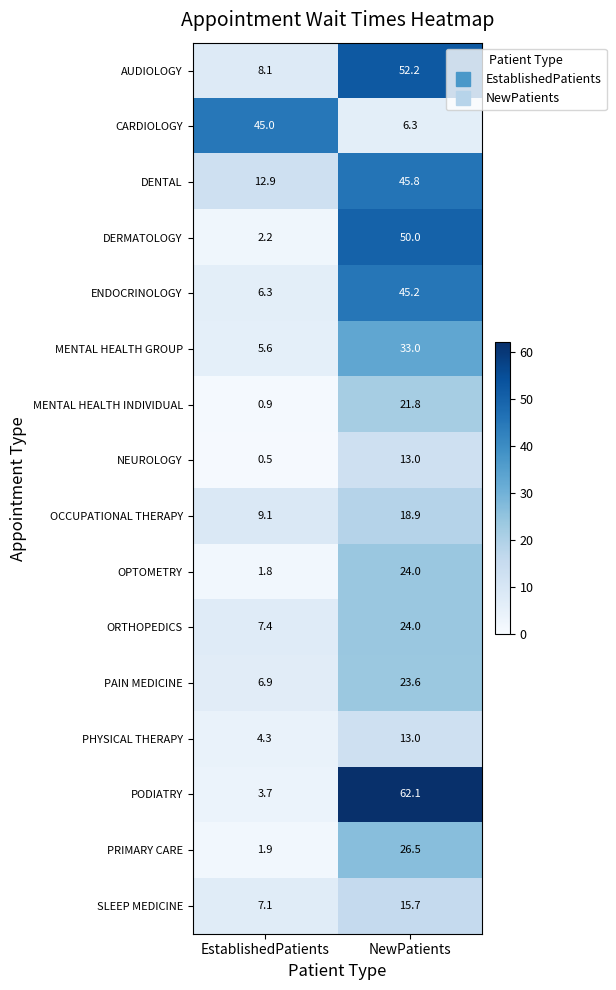

What is the average value of the ENDOCRINOLOGY series?

25.8